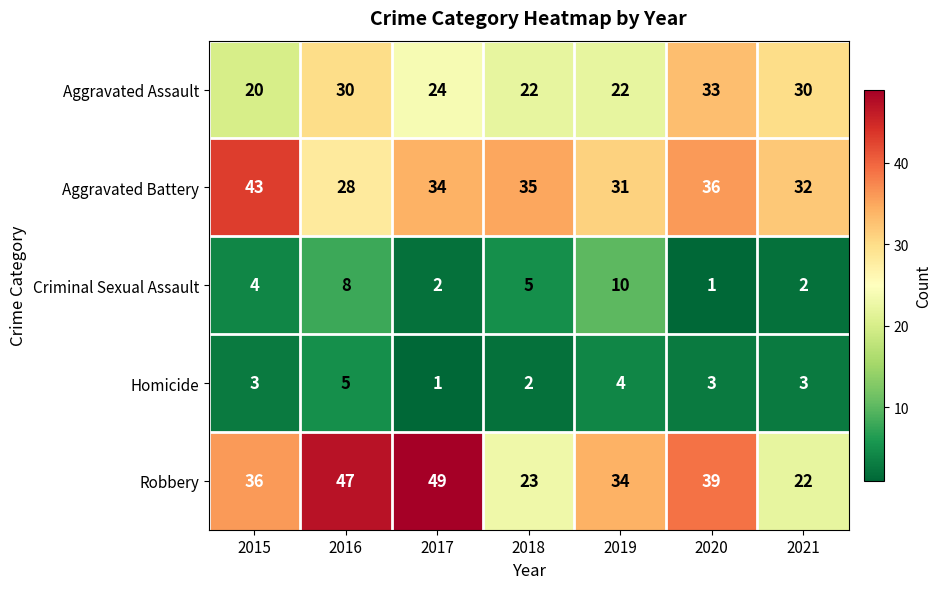

What is the smallest value displayed?

1